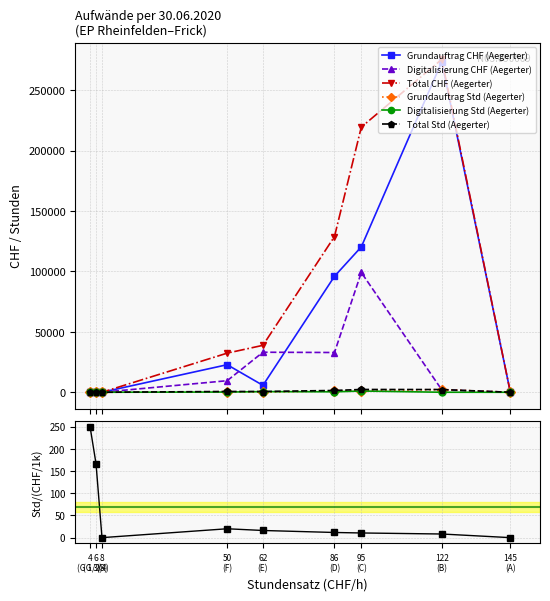

Which series has the largest range (max minus min)?

Total CHF (Aegerter)